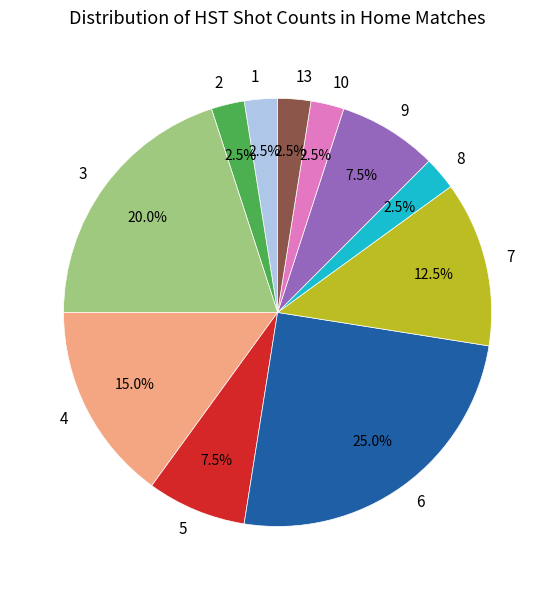

What is the largest slice in the pie chart?

6